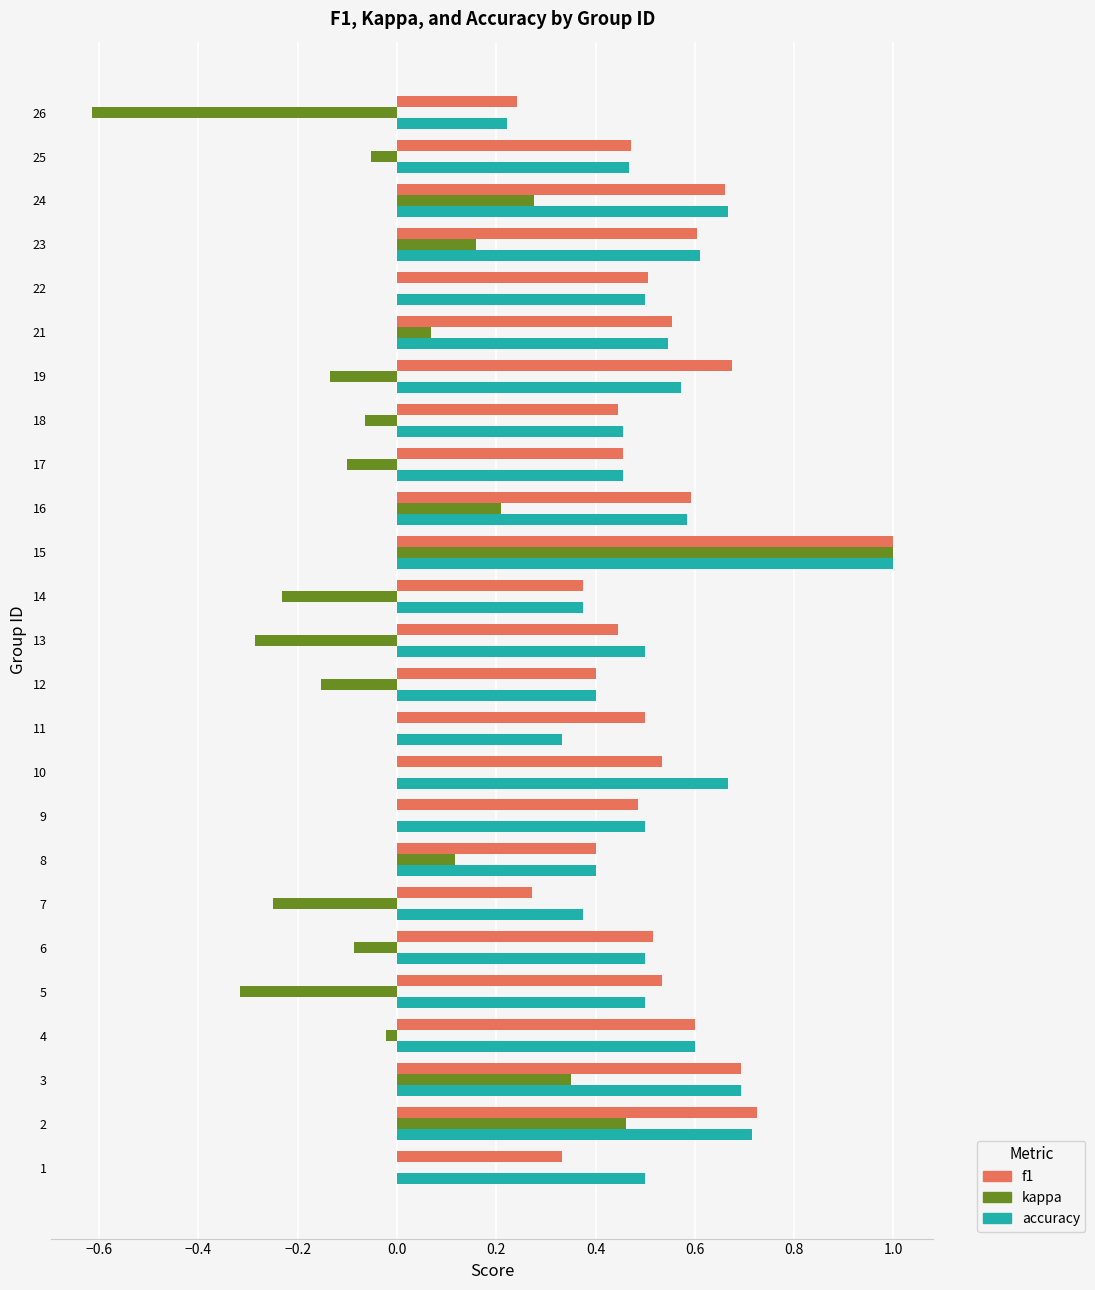

Is it true that f1 equals 0.6 at 23?

True